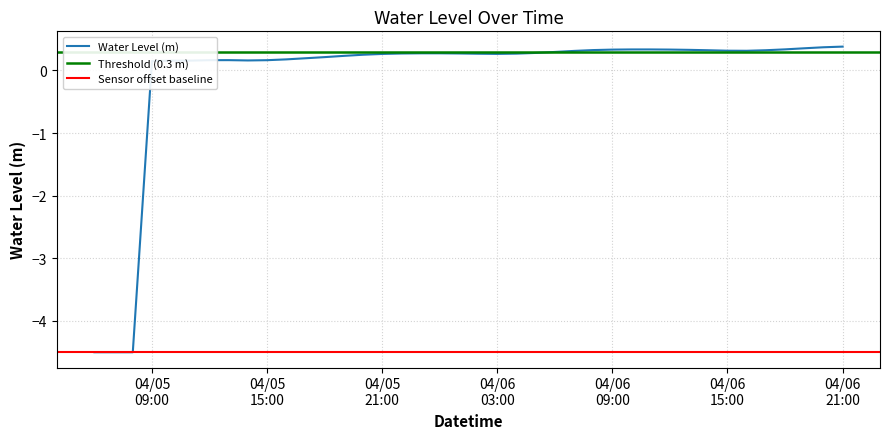

What position from the right is 2023-04-06 17:00:00?

5